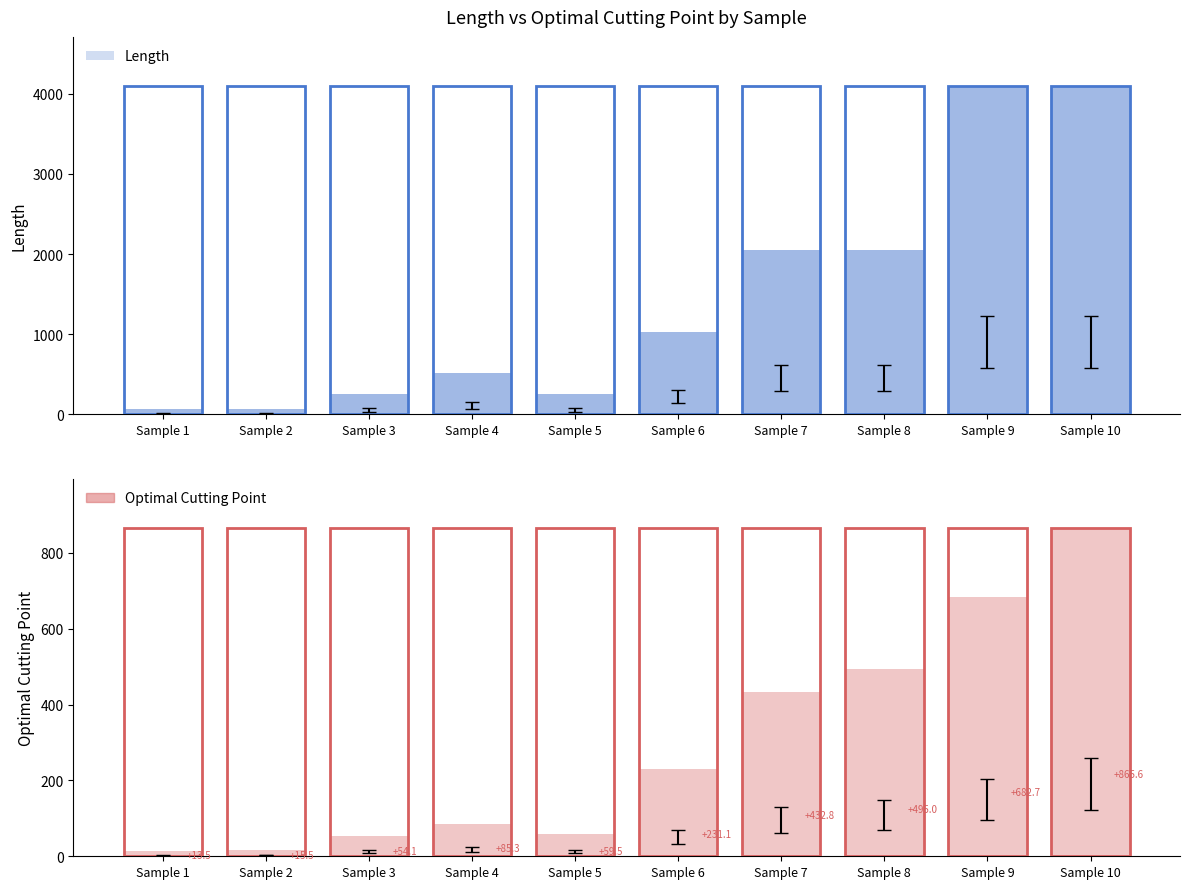

How many series are shown in this chart?

1